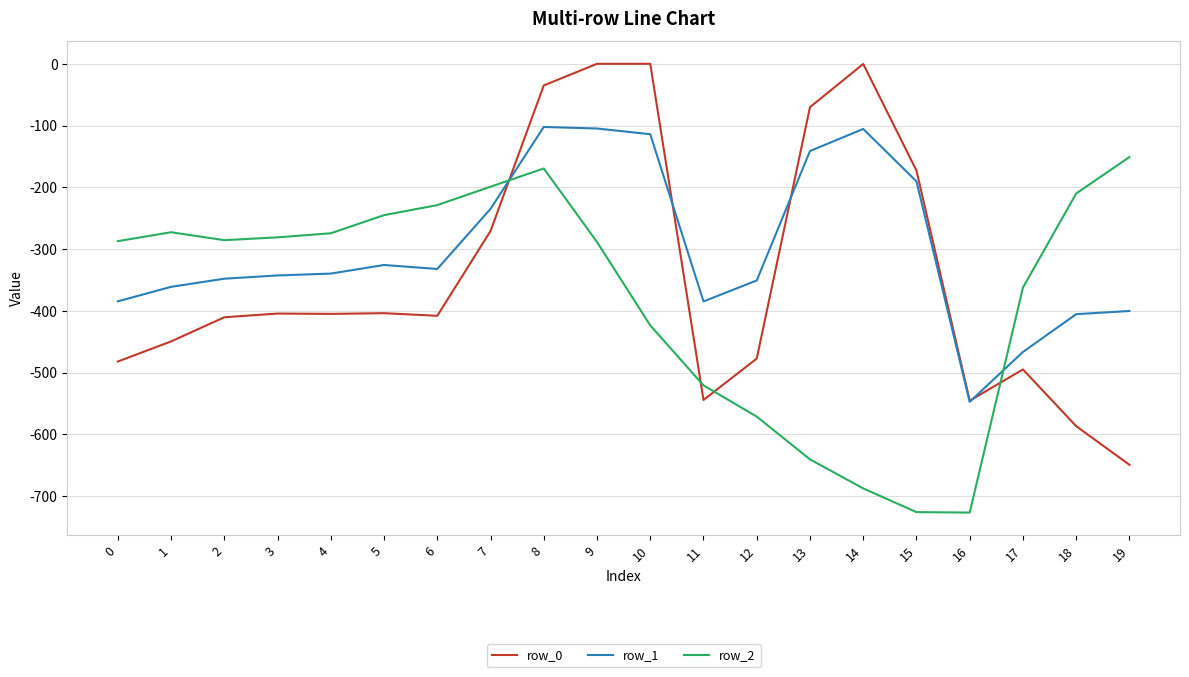

Where is row_1 nearest to the value -324?

5